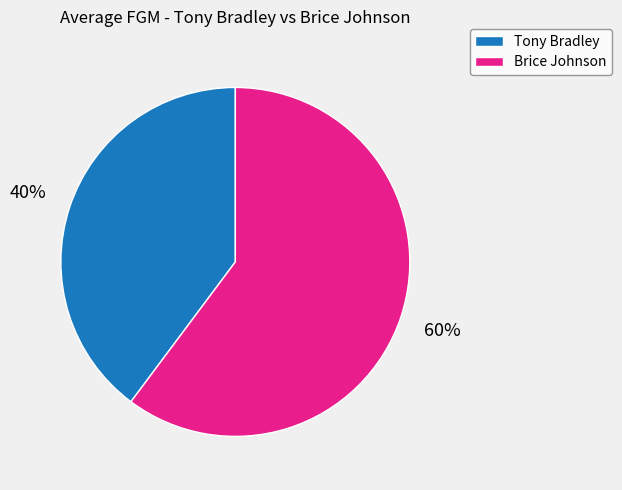

What percentage is the Tony Bradley slice, to the nearest percent?

40%